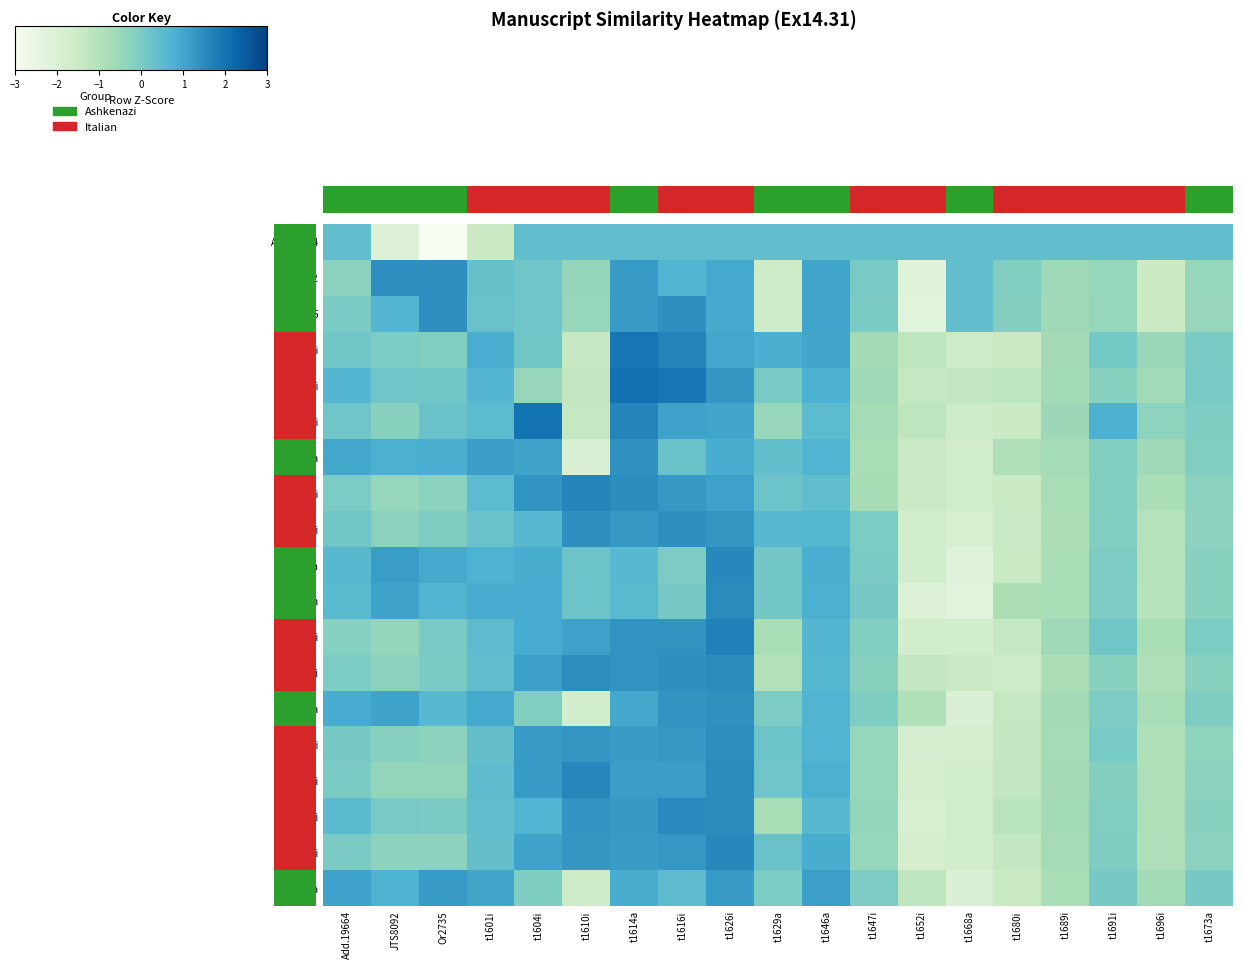

Reading left to right, extract all data points from this chart.

Add.19664: Add.19664=0.4	JTS8092=-2.1	Or2735=-3.1	t1601i=-1.5	t1604i=0.4	t1610i=0.4	t1614a=0.4	t1616i=0.4	t1626i=0.4	t1629a=0.4	t1646a=0.4	t1647i=0.4	t1652i=0.4	t1668a=0.4	t1680i=0.4	t1689i=0.4	t1691i=0.4	t1696i=0.4	t1673a=0.4
JTS8092: Add.19664=-0.3	JTS8092=1.4	Or2735=1.4	t1601i=0.3	t1604i=0.2	t1610i=-0.4	t1614a=1.2	t1616i=0.7	t1626i=0.9	t1629a=-1.6	t1646a=1.0	t1647i=0.0	t1652i=-2.2	t1668a=0.4	t1680i=-0.1	t1689i=-0.6	t1691i=-0.4	t1696i=-1.5	t1673a=-0.5
Or2735: Add.19664=0.0	JTS8092=0.6	Or2735=1.4	t1601i=0.3	t1604i=0.2	t1610i=-0.4	t1614a=1.2	t1616i=1.4	t1626i=0.9	t1629a=-1.6	t1646a=1.0	t1647i=0.0	t1652i=-2.3	t1668a=0.4	t1680i=-0.2	t1689i=-0.6	t1691i=-0.5	t1696i=-1.5	t1673a=-0.5
t1601i: Add.19664=0.2	JTS8092=-0.0	Or2735=-0.1	t1601i=0.8	t1604i=0.2	t1610i=-1.4	t1614a=1.9	t1616i=1.7	t1626i=1.0	t1629a=0.8	t1646a=1.0	t1647i=-0.7	t1652i=-1.2	t1668a=-1.6	t1680i=-1.5	t1689i=-0.7	t1691i=0.1	t1696i=-0.5	t1673a=0.0
t1604i: Add.19664=0.6	JTS8092=0.2	Or2735=0.2	t1601i=0.6	t1604i=-0.5	t1610i=-1.3	t1614a=2.0	t1616i=1.9	t1626i=1.3	t1629a=0.0	t1646a=0.8	t1647i=-0.6	t1652i=-1.3	t1668a=-1.3	t1680i=-1.2	t1689i=-0.7	t1691i=-0.3	t1696i=-0.6	t1673a=0.0
t1610i: Add.19664=0.2	JTS8092=-0.2	Or2735=0.3	t1601i=0.5	t1604i=2.0	t1610i=-1.3	t1614a=1.6	t1616i=1.1	t1626i=1.0	t1629a=-0.5	t1646a=0.5	t1647i=-0.7	t1652i=-1.2	t1668a=-1.6	t1680i=-1.4	t1689i=-0.5	t1691i=0.8	t1696i=-0.3	t1673a=-0.1
t1614a: Add.19664=0.9	JTS8092=0.8	Or2735=0.8	t1601i=1.1	t1604i=1.0	t1610i=-2.0	t1614a=1.4	t1616i=0.3	t1626i=0.8	t1629a=0.4	t1646a=0.7	t1647i=-0.8	t1652i=-1.4	t1668a=-1.7	t1680i=-0.9	t1689i=-0.7	t1691i=-0.1	t1696i=-0.6	t1673a=-0.1
t1616i: Add.19664=-0.0	JTS8092=-0.5	Or2735=-0.3	t1601i=0.5	t1604i=1.3	t1610i=1.6	t1614a=1.5	t1616i=1.2	t1626i=1.1	t1629a=0.3	t1646a=0.4	t1647i=-0.7	t1652i=-1.4	t1668a=-1.6	t1680i=-1.5	t1689i=-0.8	t1691i=-0.1	t1696i=-0.8	t1673a=-0.3
t1626i: Add.19664=0.2	JTS8092=-0.3	Or2735=-0.1	t1601i=0.3	t1604i=0.6	t1610i=1.4	t1614a=1.3	t1616i=1.4	t1626i=1.3	t1629a=0.6	t1646a=0.6	t1647i=-0.0	t1652i=-1.7	t1668a=-1.9	t1680i=-1.4	t1689i=-0.8	t1691i=-0.1	t1696i=-1.0	t1673a=-0.3
t1629a: Add.19664=0.6	JTS8092=1.2	Or2735=0.9	t1601i=0.7	t1604i=0.9	t1610i=0.3	t1614a=0.6	t1616i=-0.0	t1626i=1.6	t1629a=0.1	t1646a=0.8	t1647i=0.0	t1652i=-1.7	t1668a=-2.2	t1680i=-1.4	t1689i=-0.8	t1691i=-0.0	t1696i=-1.0	t1673a=-0.2
t1646a: Add.19664=0.6	JTS8092=1.0	Or2735=0.7	t1601i=0.9	t1604i=0.9	t1610i=0.2	t1614a=0.5	t1616i=0.1	t1626i=1.5	t1629a=0.1	t1646a=0.8	t1647i=0.1	t1652i=-2.1	t1668a=-2.3	t1680i=-0.9	t1689i=-0.8	t1691i=-0.0	t1696i=-1.1	t1673a=-0.2
t1647i: Add.19664=-0.2	JTS8092=-0.4	Or2735=0.0	t1601i=0.5	t1604i=0.9	t1610i=1.1	t1614a=1.3	t1616i=1.3	t1626i=1.7	t1629a=-0.8	t1646a=0.6	t1647i=-0.1	t1652i=-1.7	t1668a=-1.8	t1680i=-1.3	t1689i=-0.6	t1691i=0.2	t1696i=-0.8	t1673a=-0.0
t1652i: Add.19664=-0.0	JTS8092=-0.3	Or2735=0.0	t1601i=0.4	t1604i=1.1	t1610i=1.5	t1614a=1.4	t1616i=1.4	t1626i=1.5	t1629a=-1.0	t1646a=0.6	t1647i=-0.2	t1652i=-1.3	t1668a=-1.4	t1680i=-1.5	t1689i=-0.8	t1691i=-0.2	t1696i=-0.9	t1673a=-0.2
t1668a: Add.19664=0.9	JTS8092=1.1	Or2735=0.6	t1601i=0.9	t1604i=-0.1	t1610i=-1.7	t1614a=1.0	t1616i=1.3	t1626i=1.4	t1629a=-0.0	t1646a=0.7	t1647i=-0.1	t1652i=-0.9	t1668a=-2.0	t1680i=-1.3	t1689i=-0.7	t1691i=-0.0	t1696i=-0.8	t1673a=-0.1
t1680i: Add.19664=0.1	JTS8092=-0.2	Or2735=-0.3	t1601i=0.4	t1604i=1.2	t1610i=1.3	t1614a=1.2	t1616i=1.3	t1626i=1.5	t1629a=0.2	t1646a=0.7	t1647i=-0.5	t1652i=-1.8	t1668a=-1.8	t1680i=-1.3	t1689i=-0.7	t1691i=0.0	t1696i=-0.9	t1673a=-0.3
t1689i: Add.19664=0.0	JTS8092=-0.4	Or2735=-0.4	t1601i=0.5	t1604i=1.2	t1610i=1.6	t1614a=1.1	t1616i=1.1	t1626i=1.5	t1629a=0.2	t1646a=0.8	t1647i=-0.5	t1652i=-1.8	t1668a=-1.7	t1680i=-1.3	t1689i=-0.7	t1691i=-0.2	t1696i=-0.9	t1673a=-0.3
t1691i: Add.19664=0.5	JTS8092=0.0	Or2735=0.0	t1601i=0.4	t1604i=0.7	t1610i=1.3	t1614a=1.2	t1616i=1.5	t1626i=1.5	t1629a=-0.8	t1646a=0.6	t1647i=-0.4	t1652i=-1.9	t1668a=-1.7	t1680i=-1.1	t1689i=-0.7	t1691i=-0.1	t1696i=-0.9	t1673a=-0.2
t1696i: Add.19664=0.0	JTS8092=-0.3	Or2735=-0.3	t1601i=0.4	t1604i=1.0	t1610i=1.3	t1614a=1.2	t1616i=1.3	t1626i=1.6	t1629a=0.3	t1646a=0.8	t1647i=-0.5	t1652i=-1.8	t1668a=-1.7	t1680i=-1.3	t1689i=-0.7	t1691i=-0.1	t1696i=-0.9	t1673a=-0.3
t1673a: Add.19664=1.1	JTS8092=0.7	Or2735=1.2	t1601i=1.0	t1604i=-0.1	t1610i=-1.6	t1614a=0.9	t1616i=0.5	t1626i=1.2	t1629a=-0.0	t1646a=1.1	t1647i=-0.0	t1652i=-1.2	t1668a=-2.0	t1680i=-1.5	t1689i=-0.8	t1691i=0.1	t1696i=-0.7	t1673a=0.1